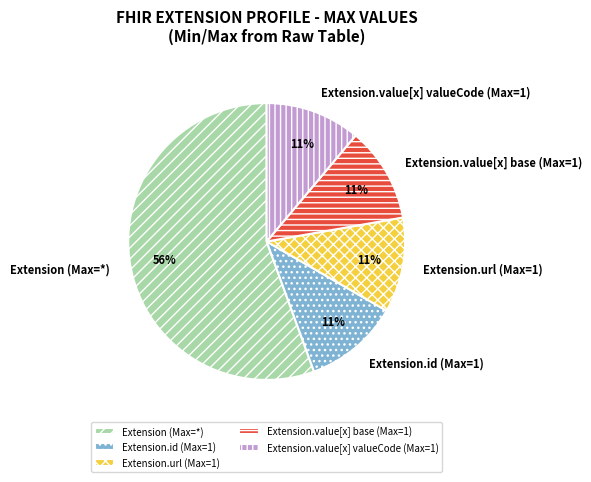

Count the number of slices in the pie.

5